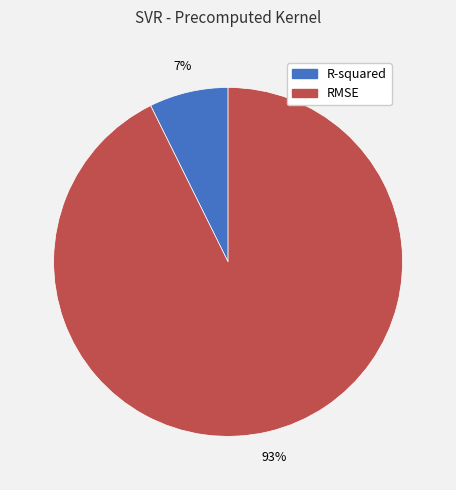

To the nearest percent, what is the combined percentage of RMSE and R-squared?

100%